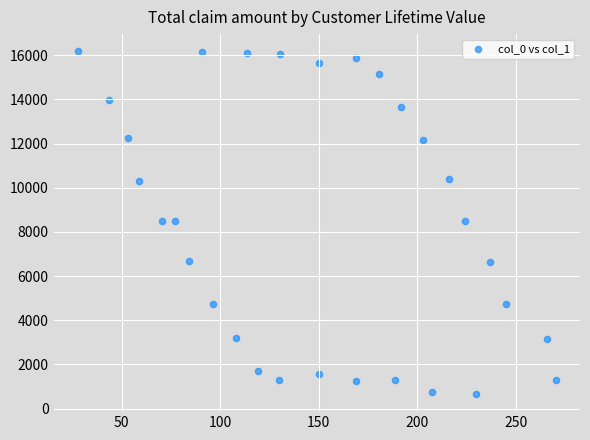

What is the range of X values (max minus min)?

243.0